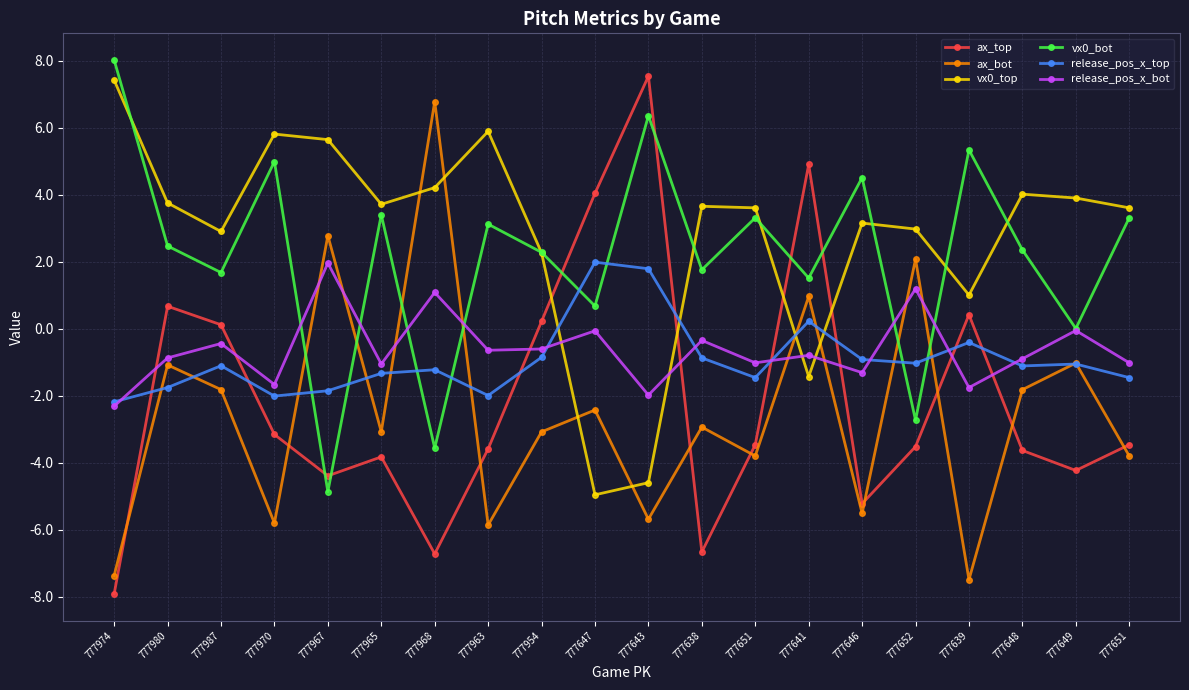

Count the number of data series in this chart.

6